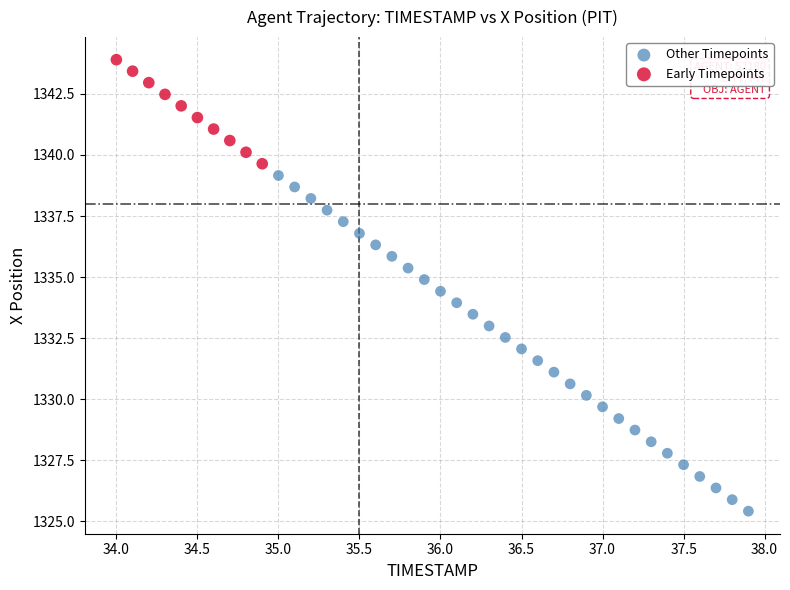

Which series contains the highest Y value?

Early Timepoints